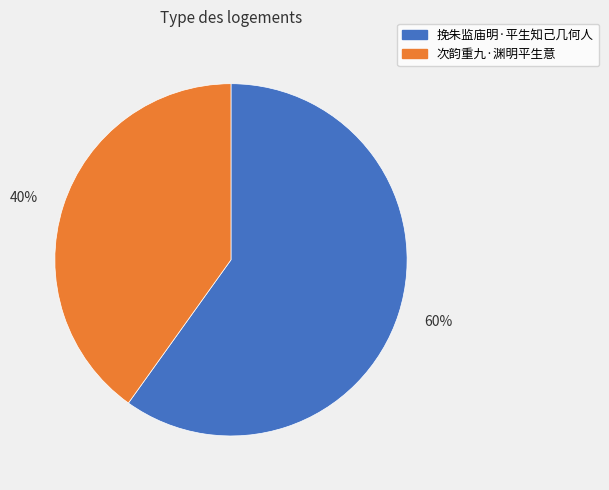

To the nearest percent, what is the average slice percentage?

50%